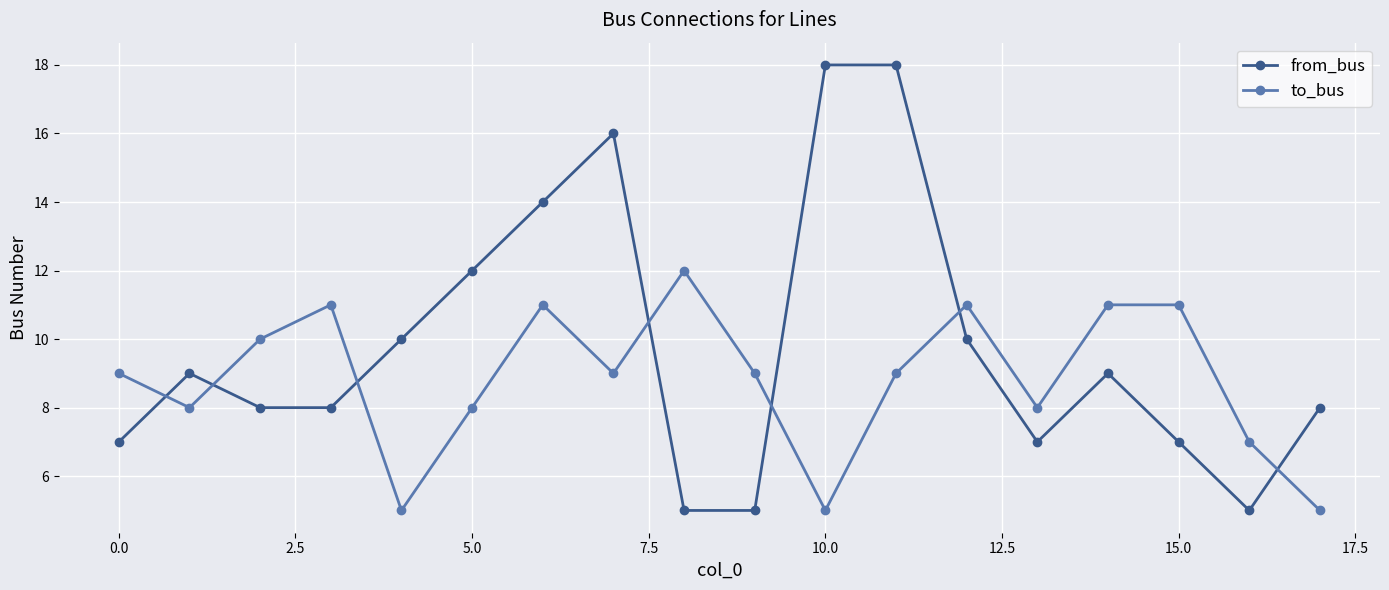

Reading left to right, extract all data points from this chart.

from_bus: 7	9	8	8	10	12	14	16	5	5	18	18	10	7	9	7	5	8
to_bus: 9	8	10	11	5	8	11	9	12	9	5	9	11	8	11	11	7	5